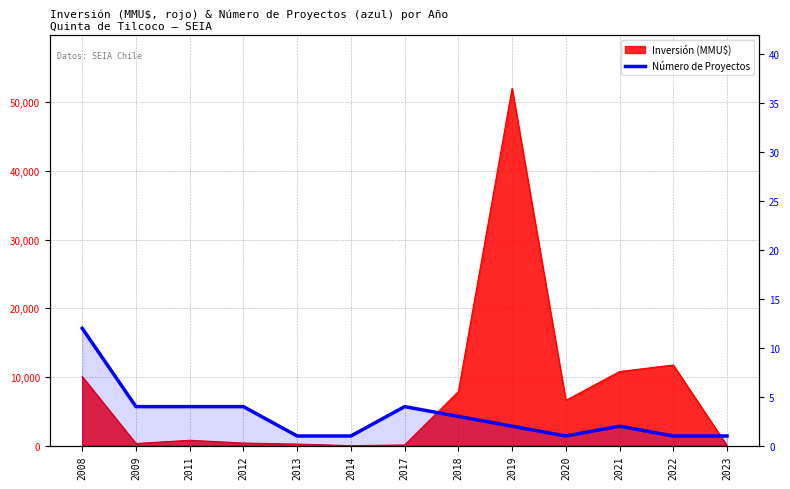

What is the difference between the values at 2021 and 2023?

1